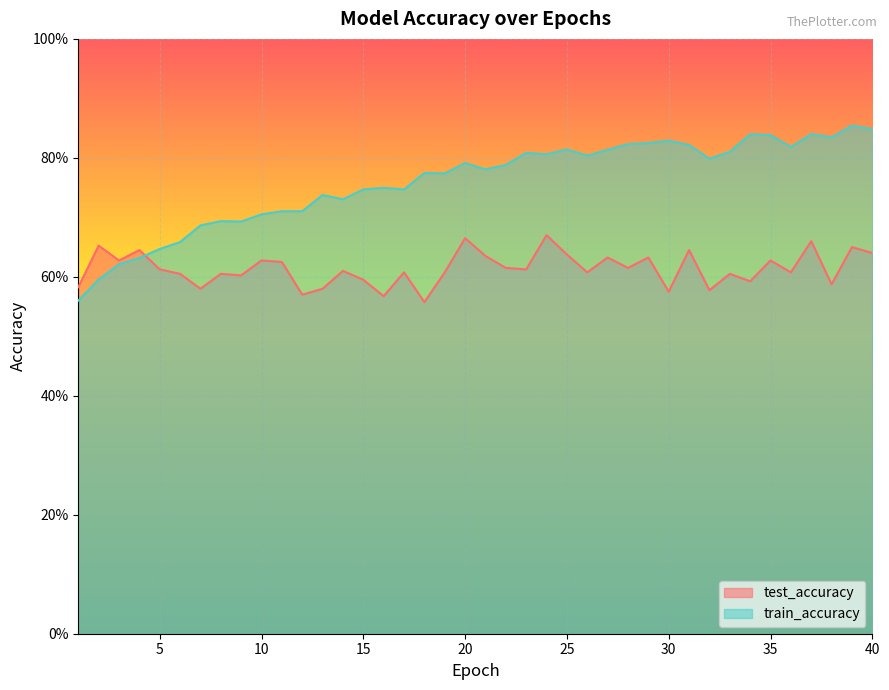

List the series in order of their overall mean, highest first.

train_accuracy, test_accuracy